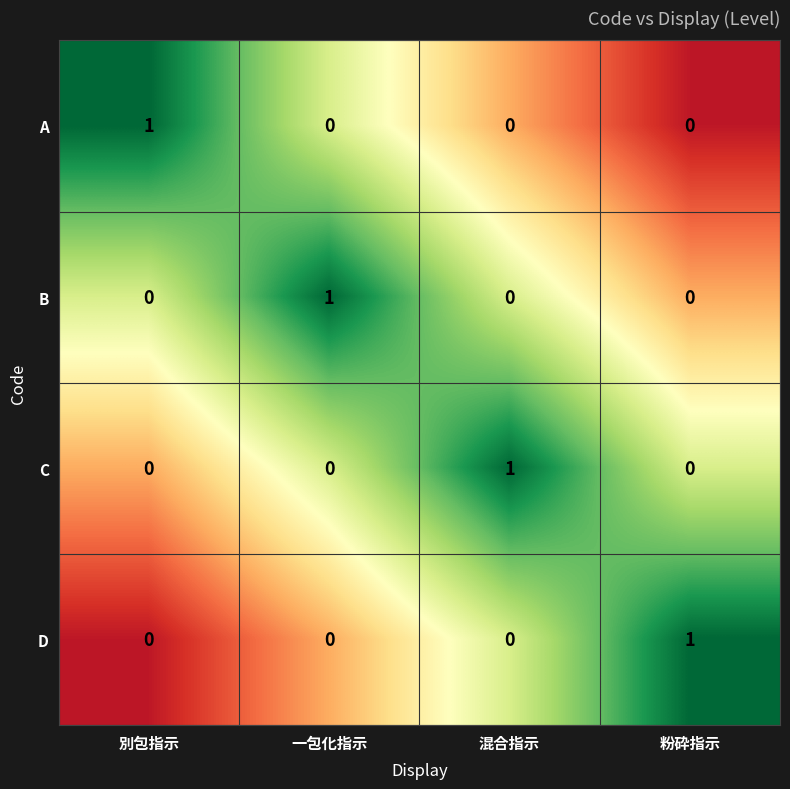

What is the smallest value displayed?

0